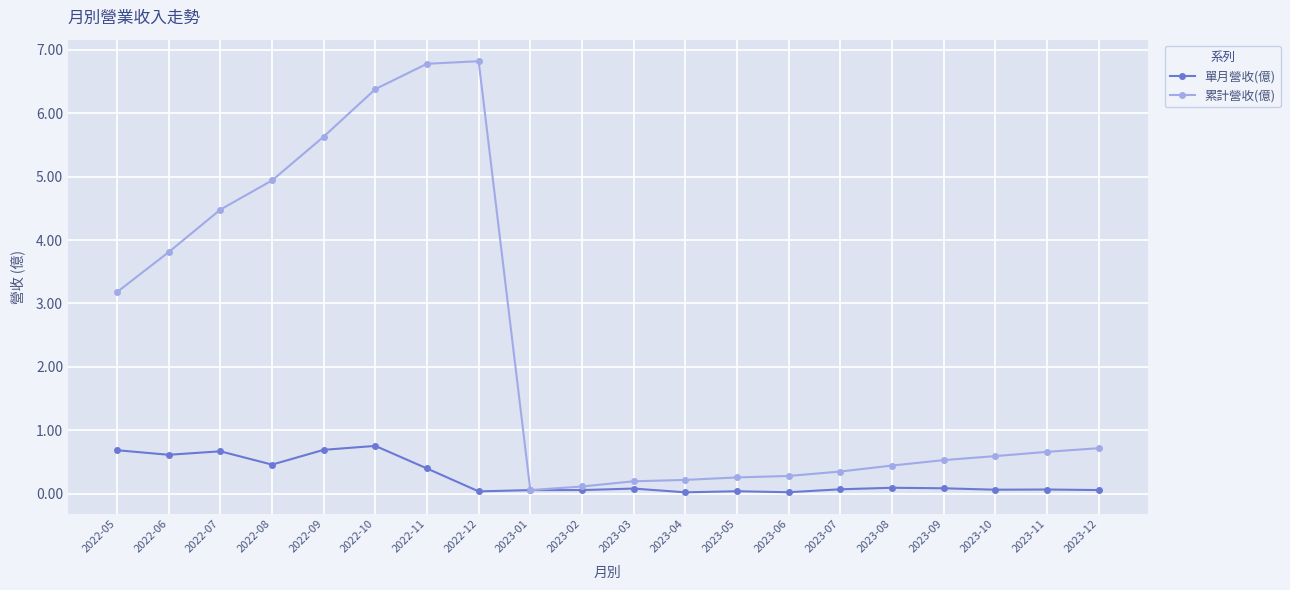

What is the average value of the 累計營收(億) series?

2.3